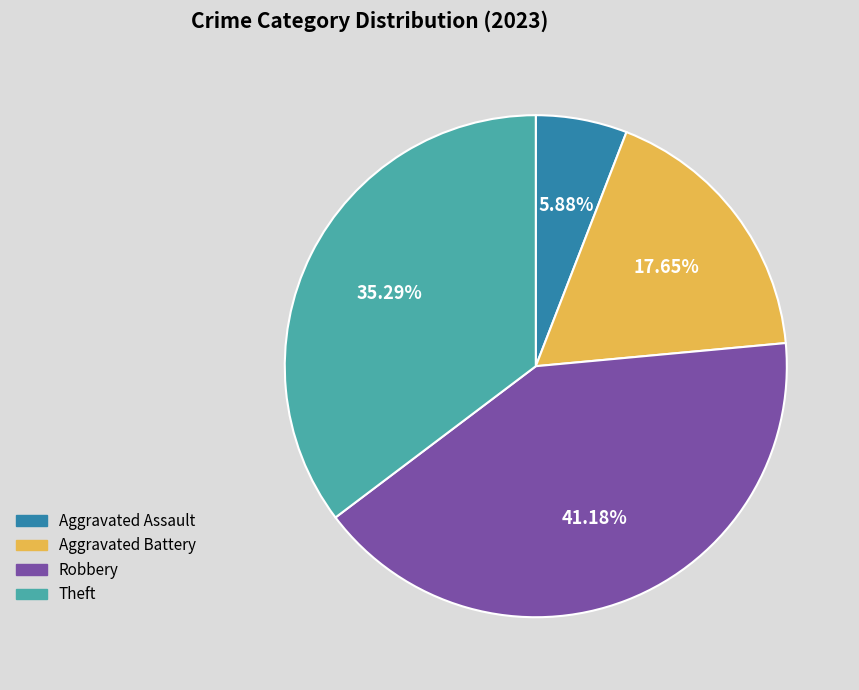

Between Theft and Robbery, which is larger?

Robbery